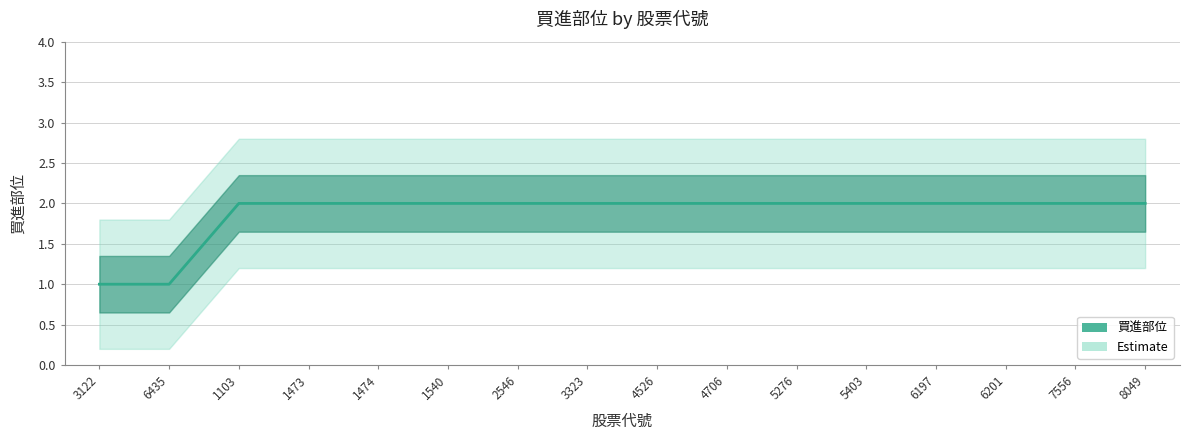

The value at 3323 is 2. True or false?

True